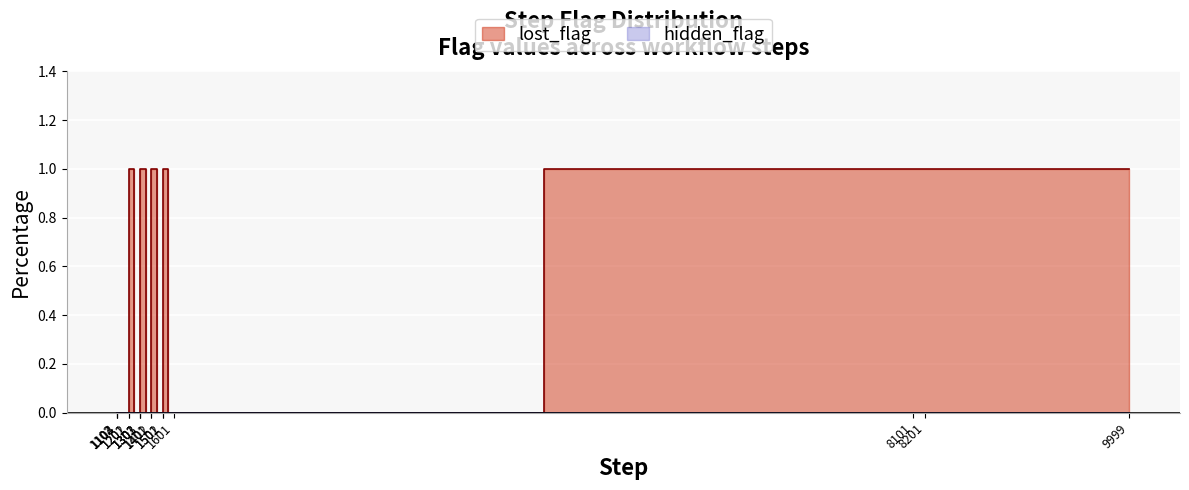

Which has a higher value, 8201 or 1201?

8201